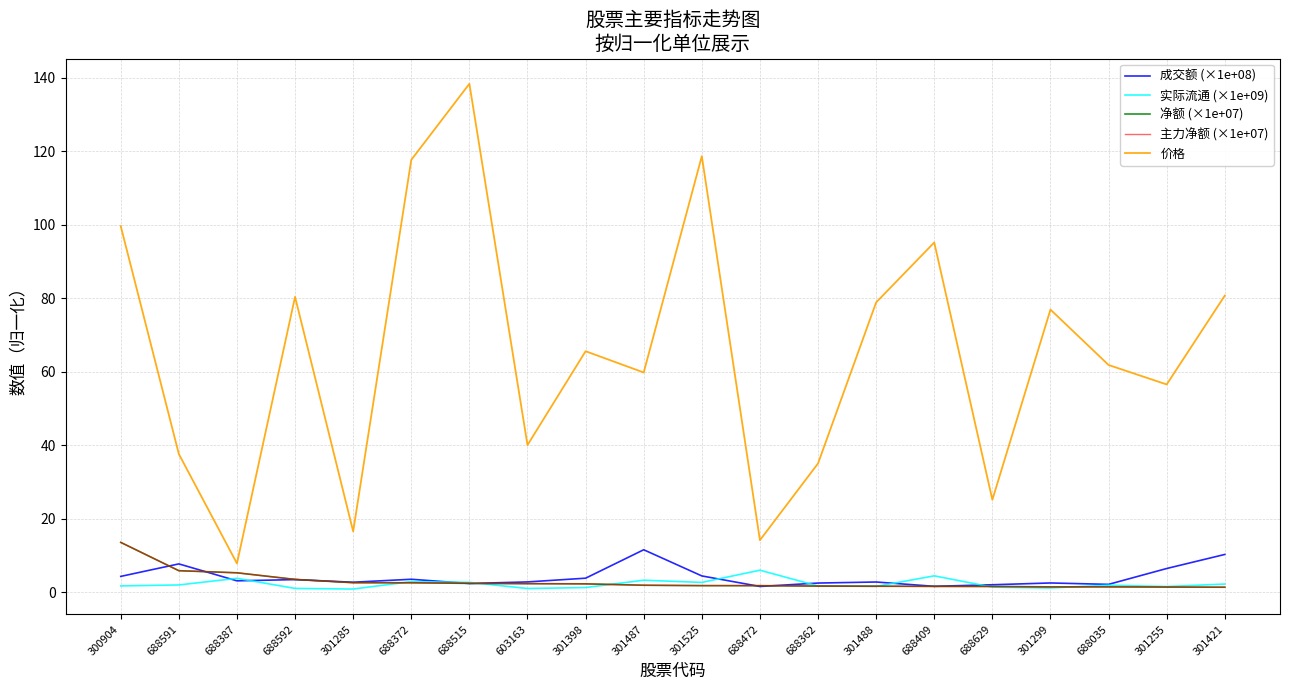

What is the lowest value of the 价格 series?

7.8